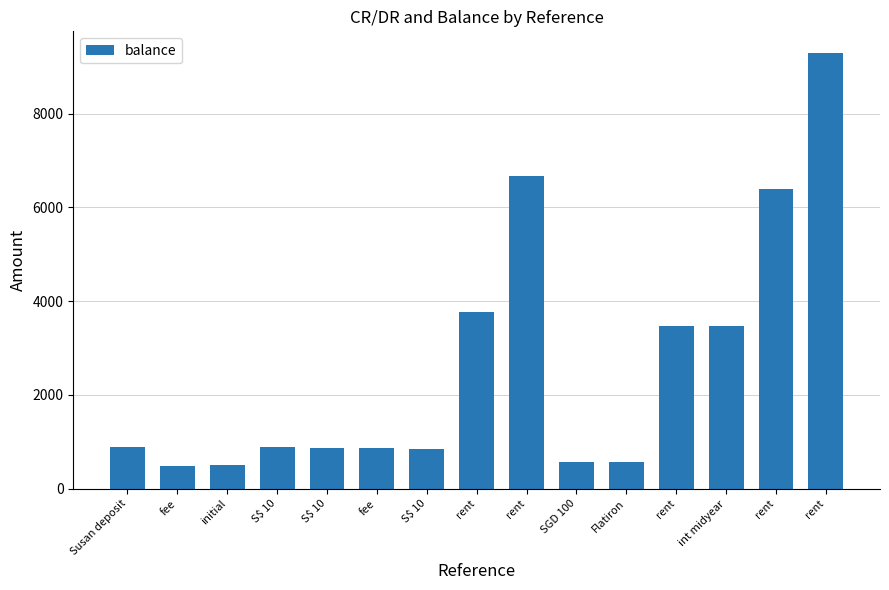

What is the approximate value at initial?

500.0